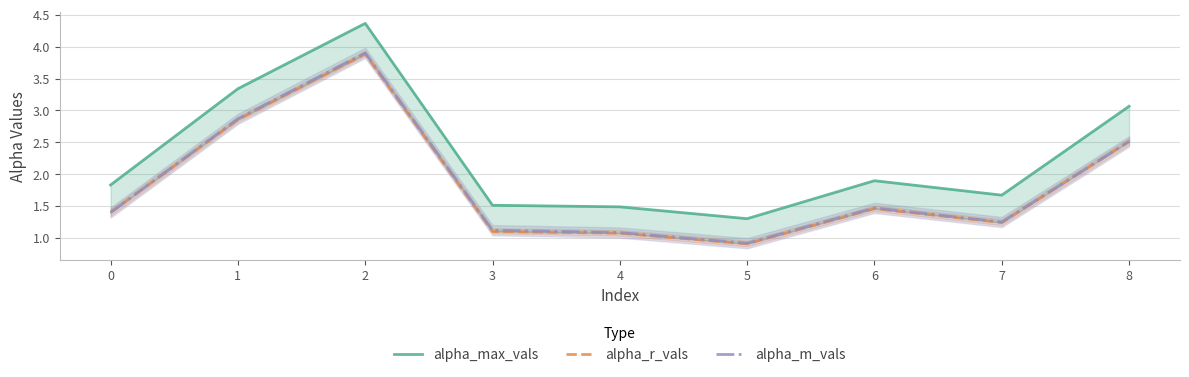

Count the number of data series in this chart.

3